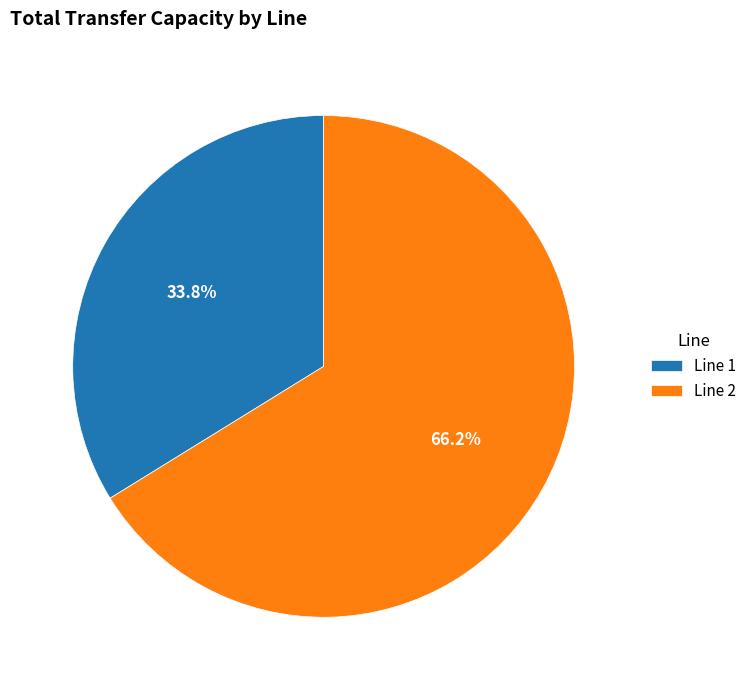

Which slice is the largest?

Line 2